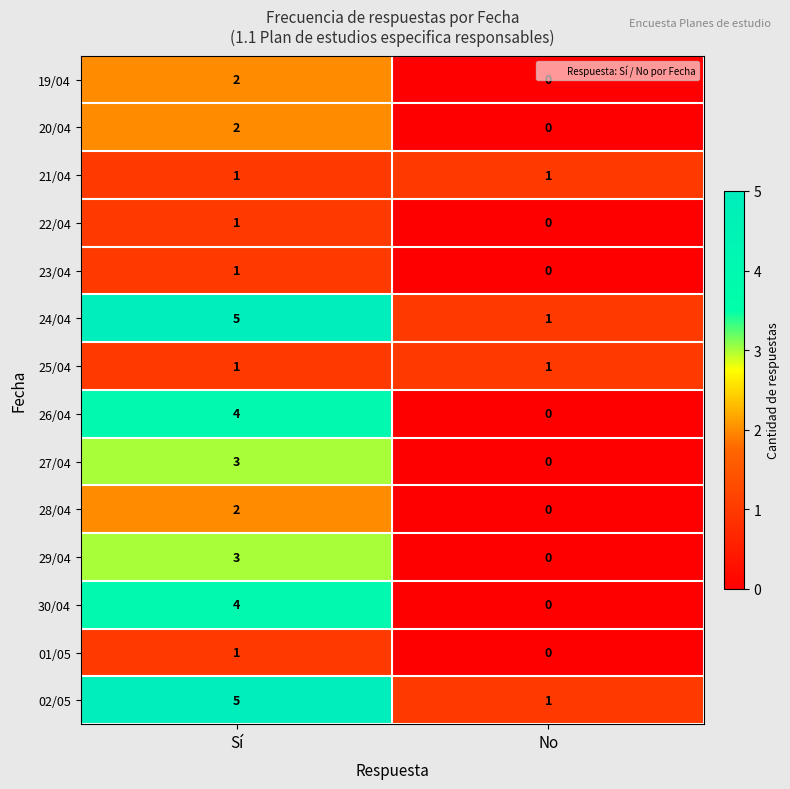

Rank the categories by 24/04 value from highest to lowest.

Sí, No